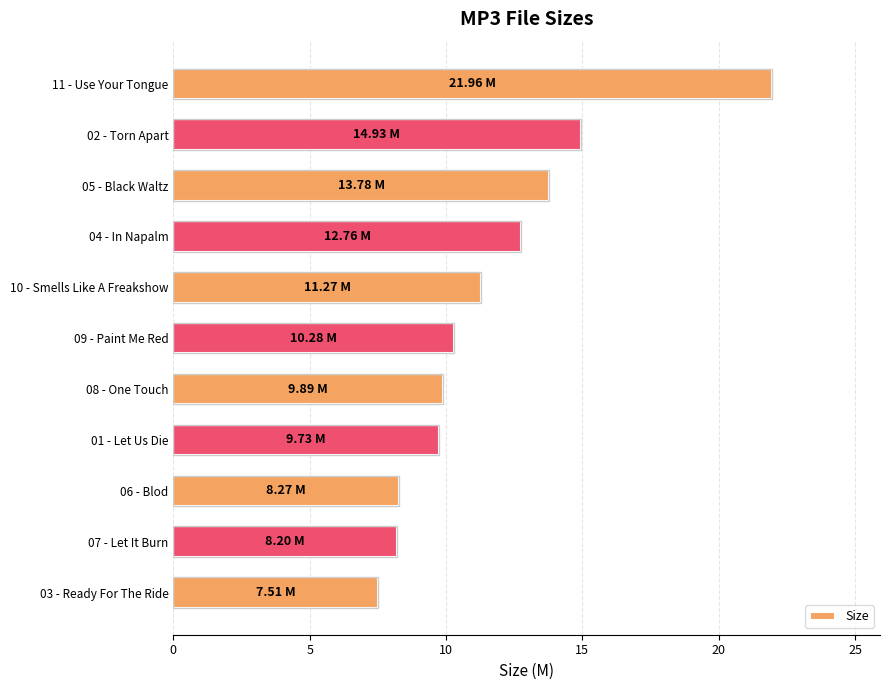

Between 11 - Use Your Tongue and 01 - Let Us Die, which is larger?

11 - Use Your Tongue